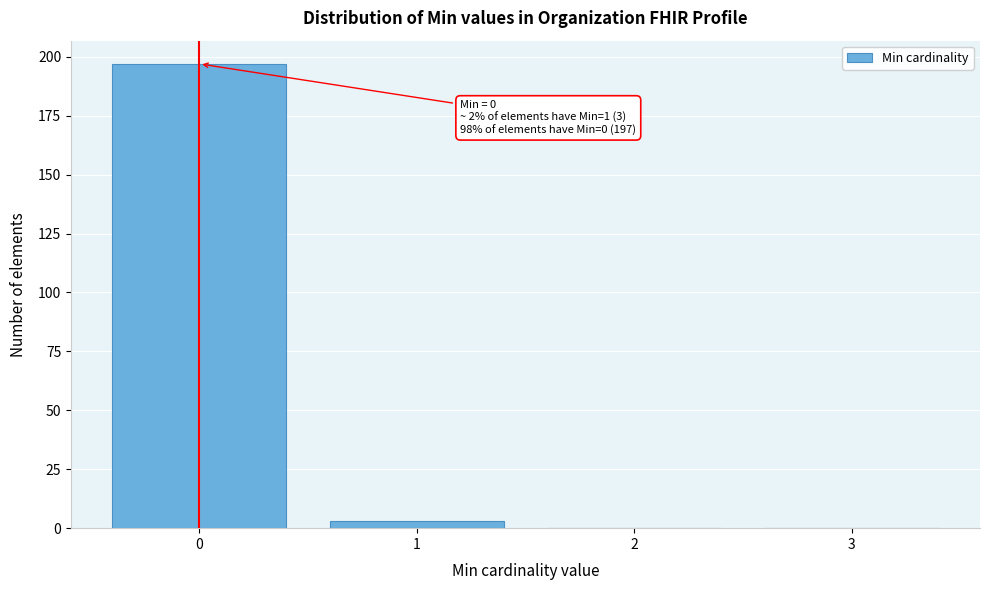

Over which range of the x-axis is the bar tallest?

-0.5 to 0.5